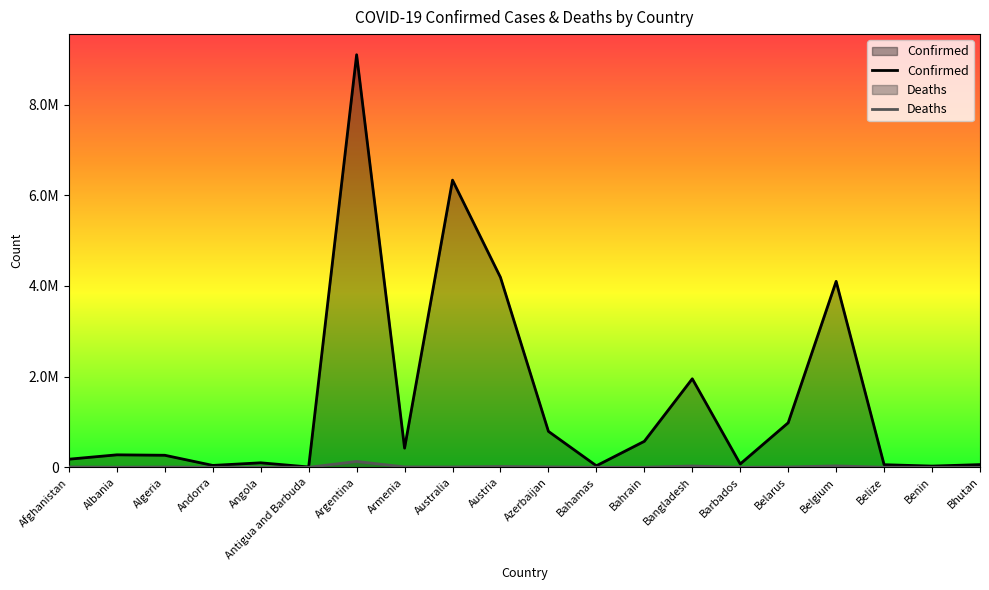

Where is the first local minimum for Confirmed?

Andorra